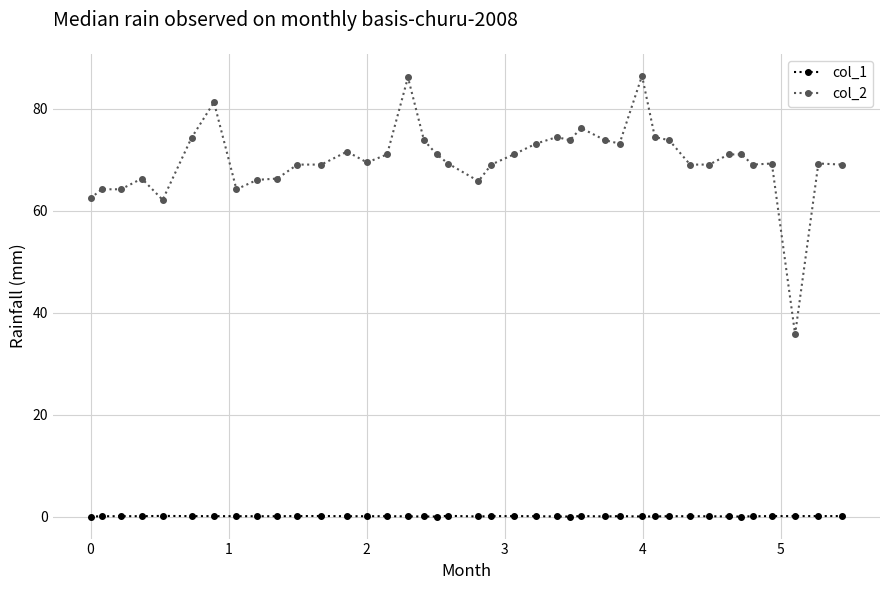

What is the greatest value displayed?

86.5